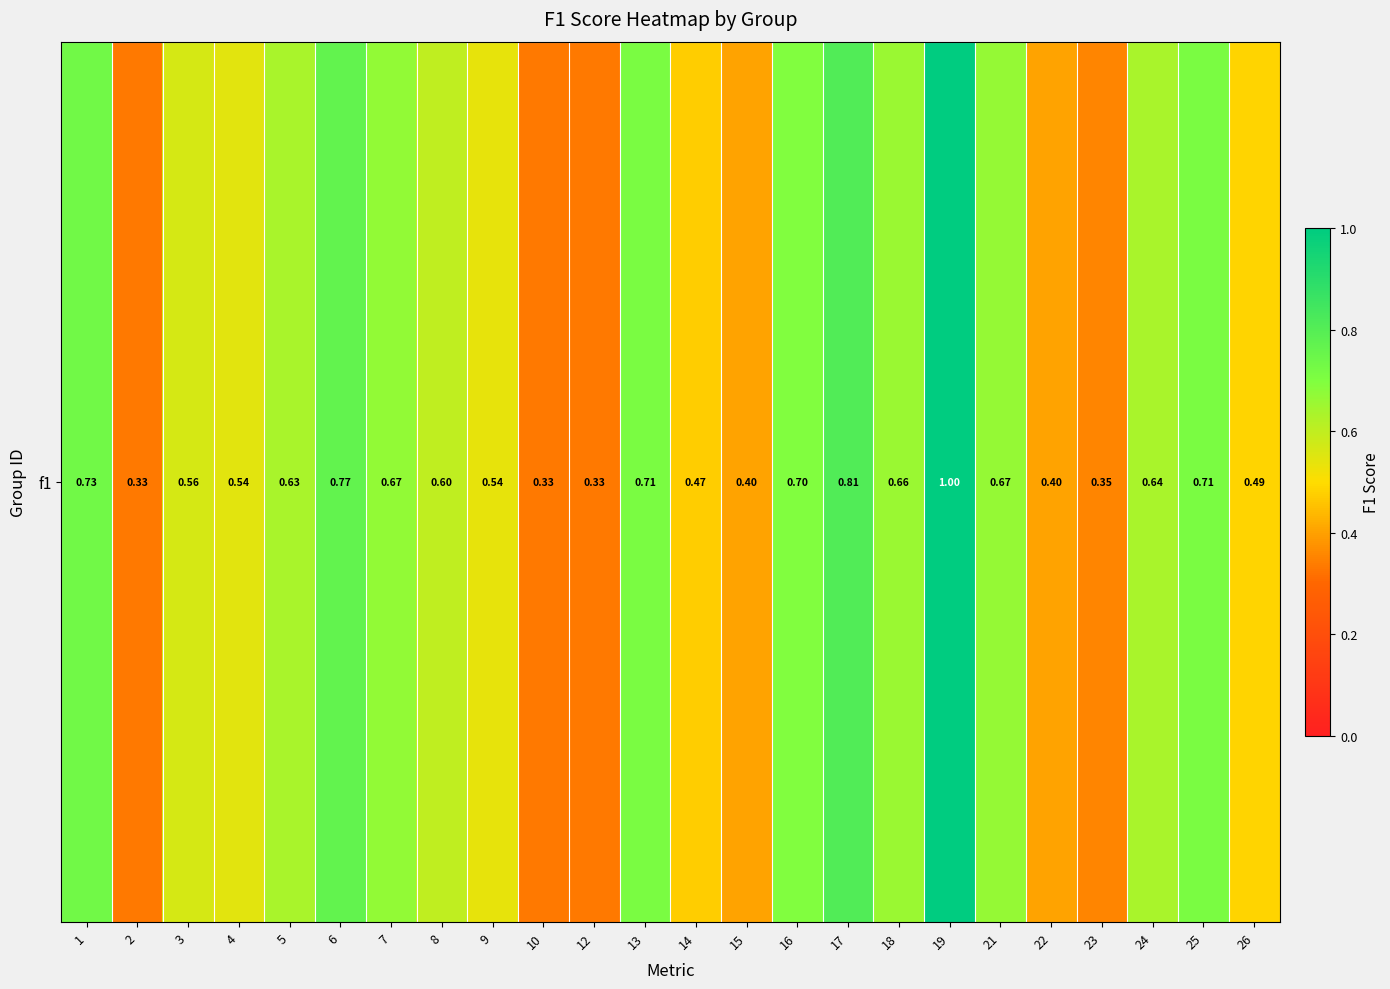

Count the values in the range 0 to 1.

24